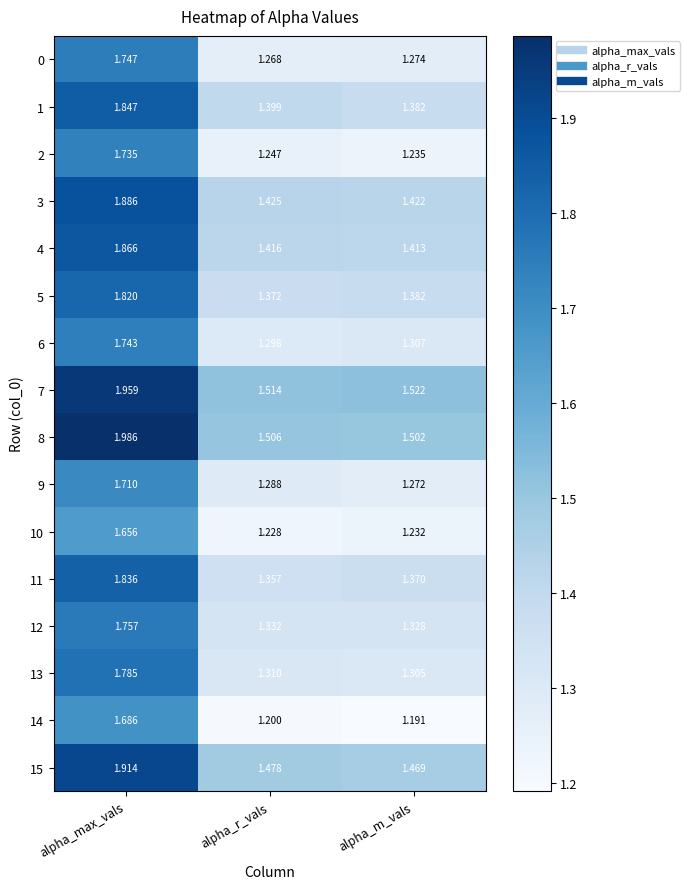

Rank the categories by 11 value from highest to lowest.

alpha_max_vals, alpha_m_vals, alpha_r_vals